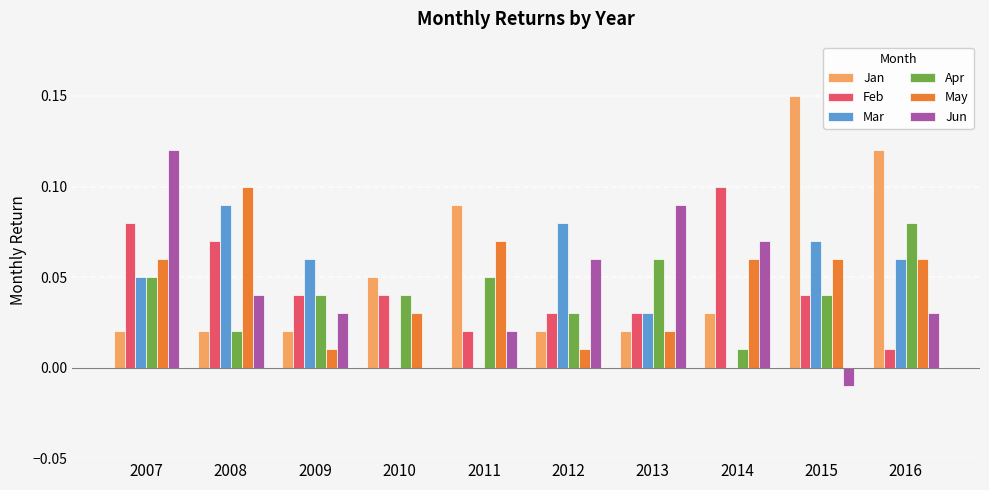

The value of Apr at 2015 is 0.0. True or false?

True